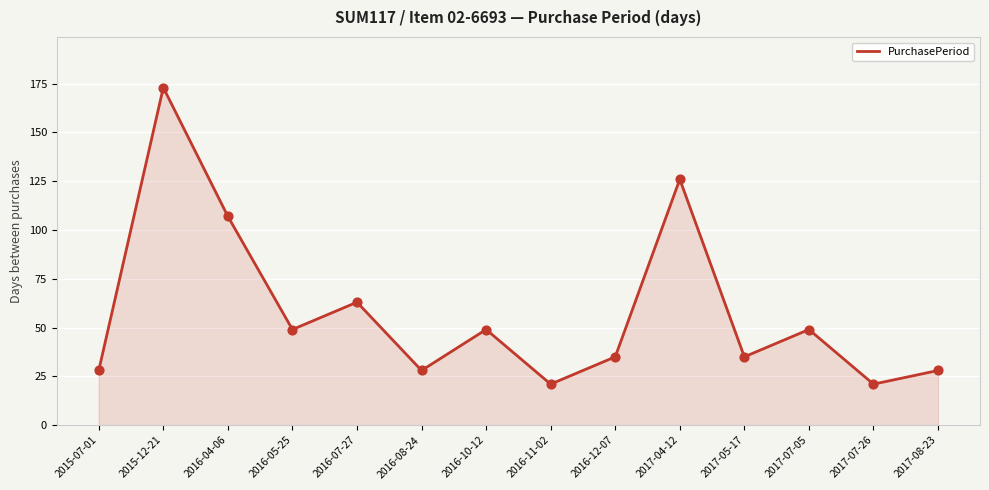

What is the ratio of the value at 2015-07-01 to the value at 2017-05-17?

0.8